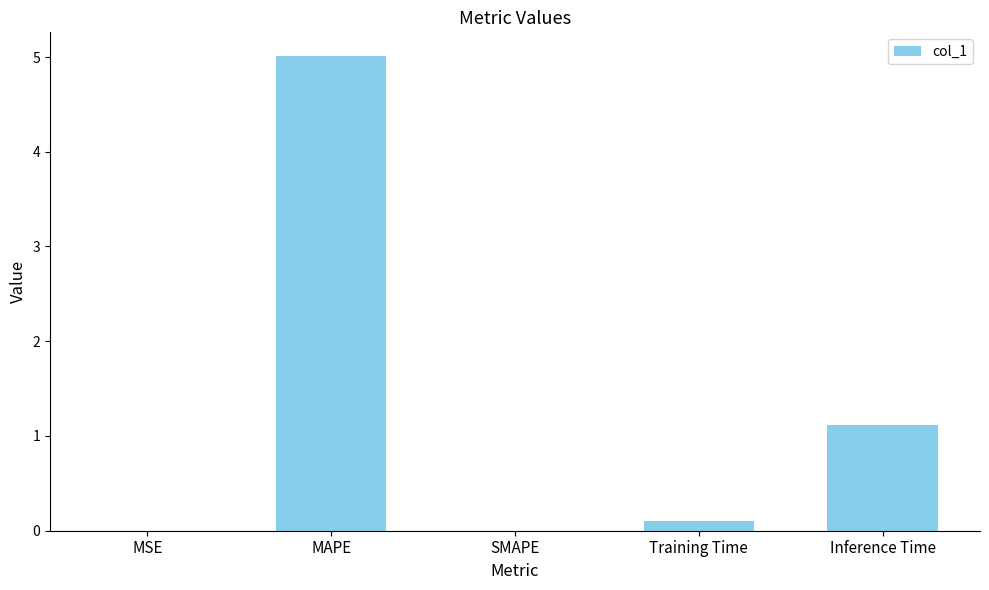

True or false: the data shows 0.0 at MSE.

True